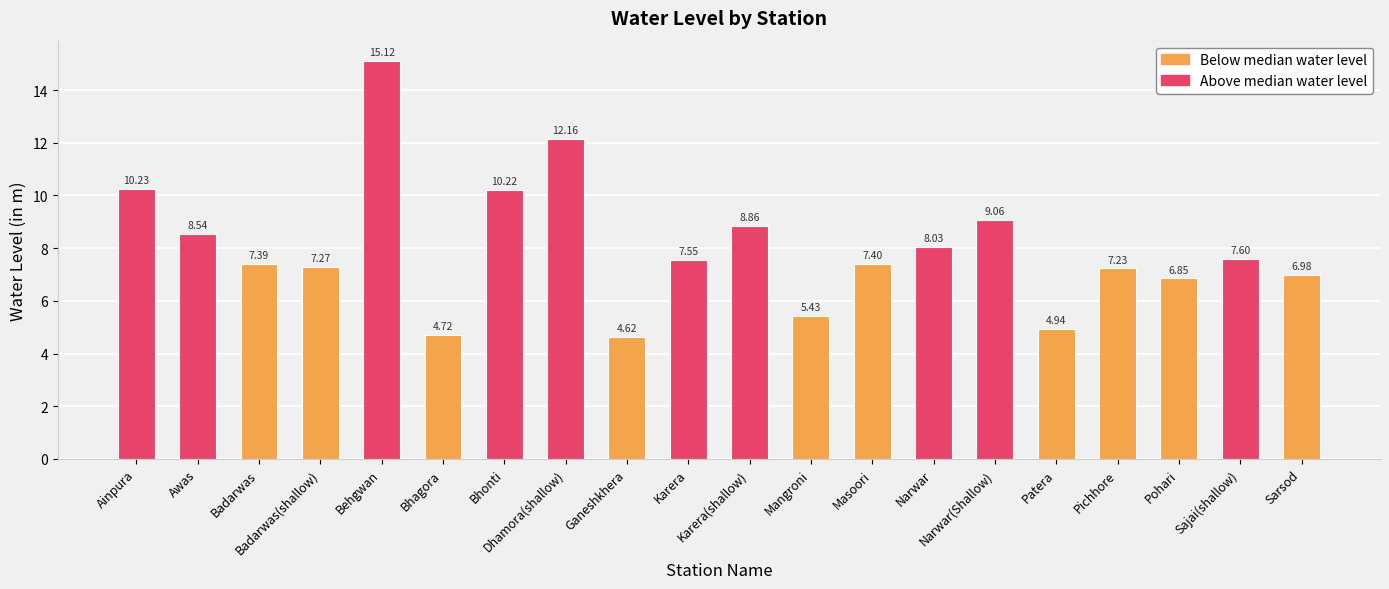

Rank the categories by value from highest to lowest.

Behgwan, Dhamora(shallow), Ainpura, Bhonti, Narwar(Shallow), Karera(shallow), Awas, Narwar, Sajai(shallow), Karera, Masoori, Badarwas, Badarwas(shallow), Pichhore, Sarsod, Pohari, Mangroni, Patera, Bhagora, Ganeshkhera